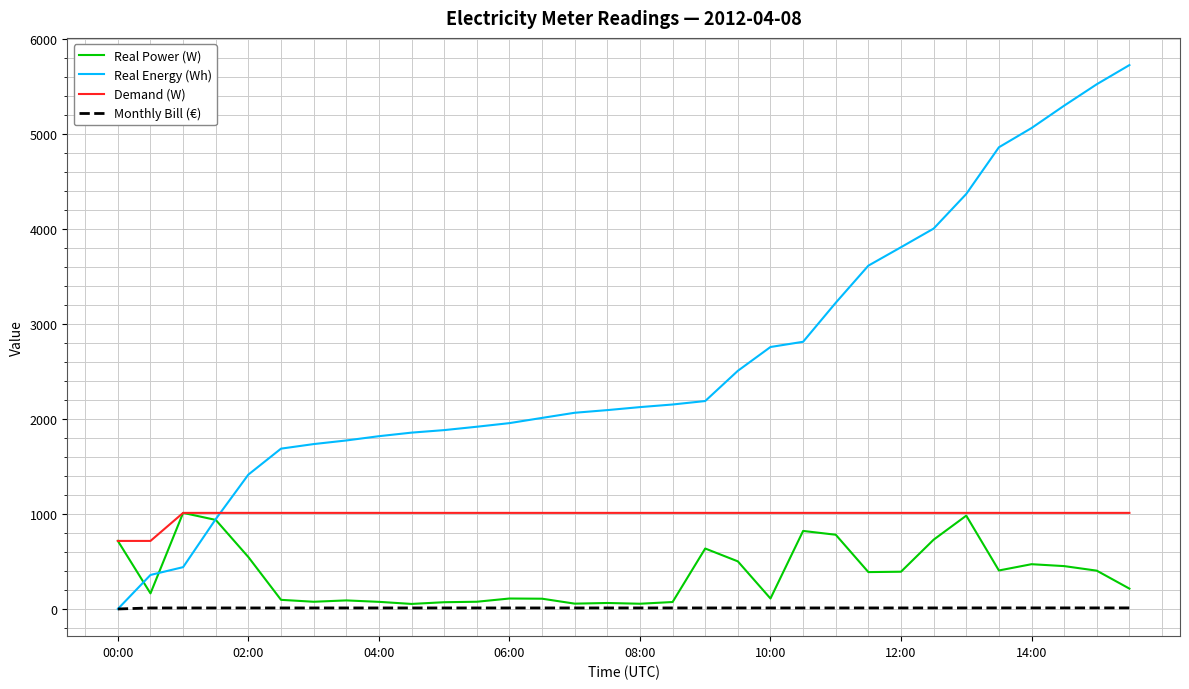

What is the greatest value displayed?

5723.0